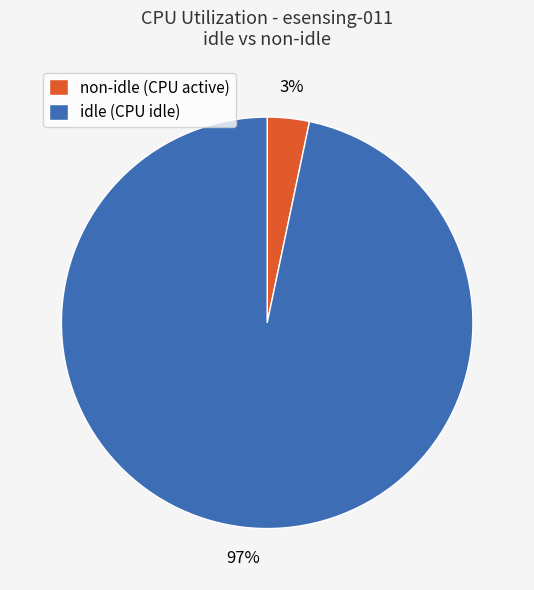

Rank the categories by value from highest to lowest.

idle (CPU idle), non-idle (CPU active)